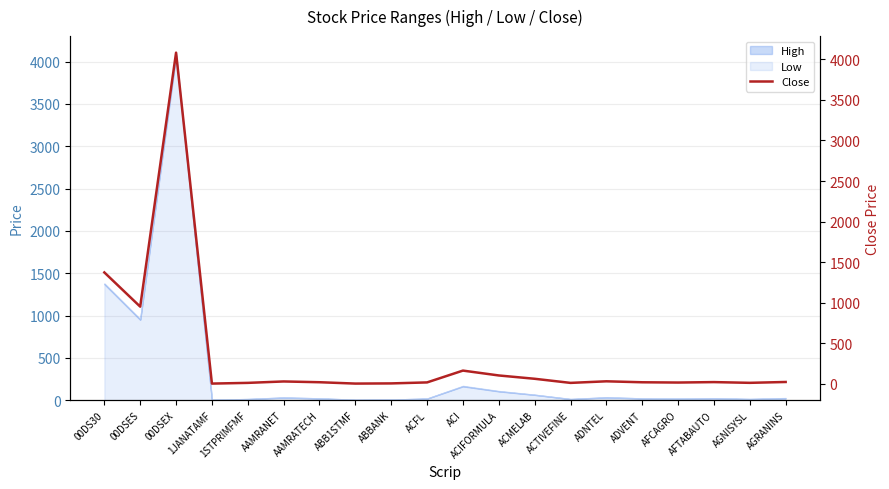

At which category does the chart reach its peak across all series?

00DSEX